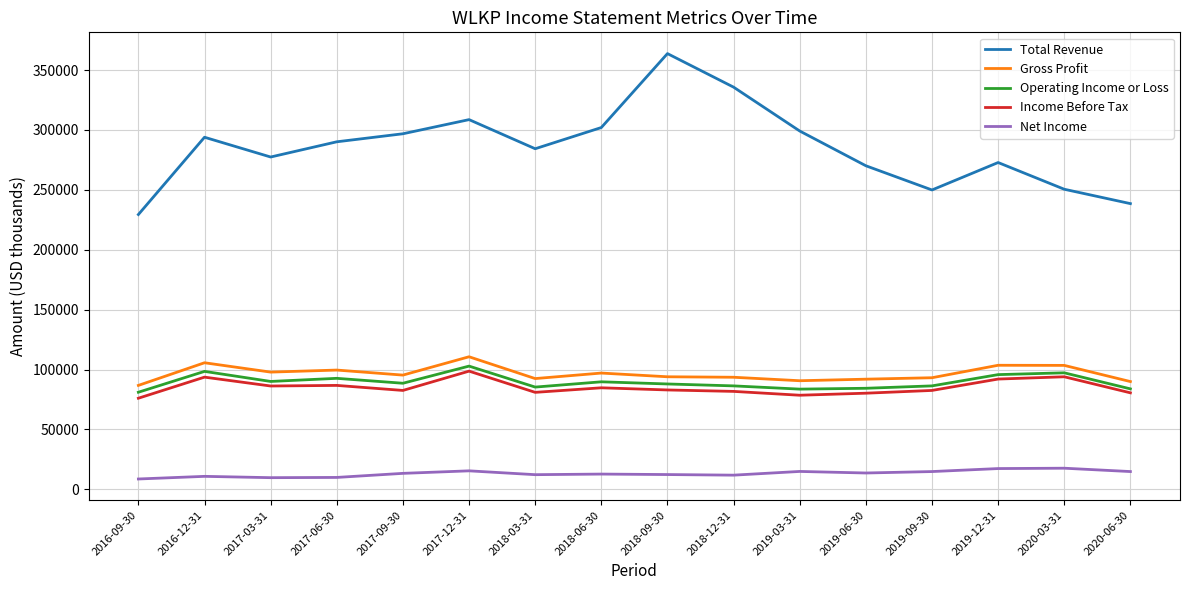

Which series has the largest total across all categories?

Total Revenue